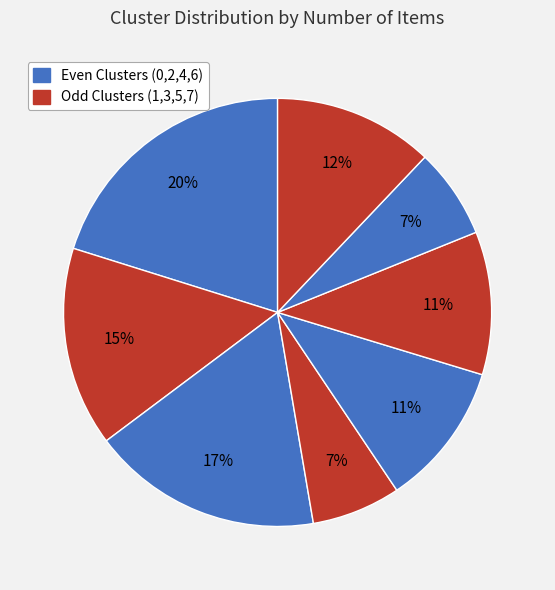

How many slices are in this pie chart?

8